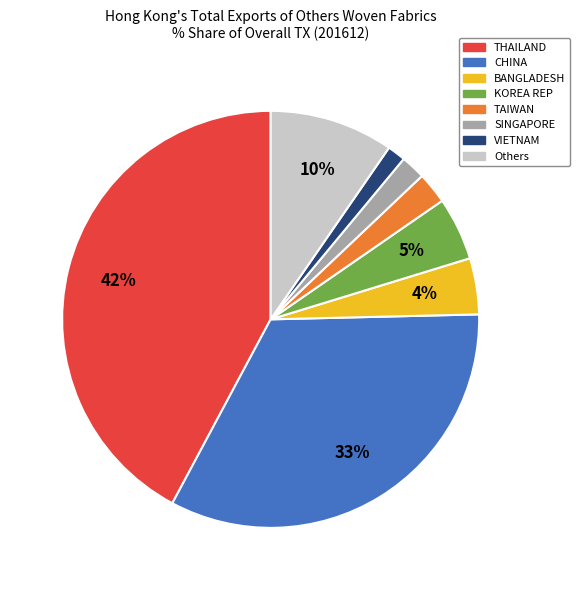

What is the ratio of the value at SINGAPORE to the value at Others?

0.2